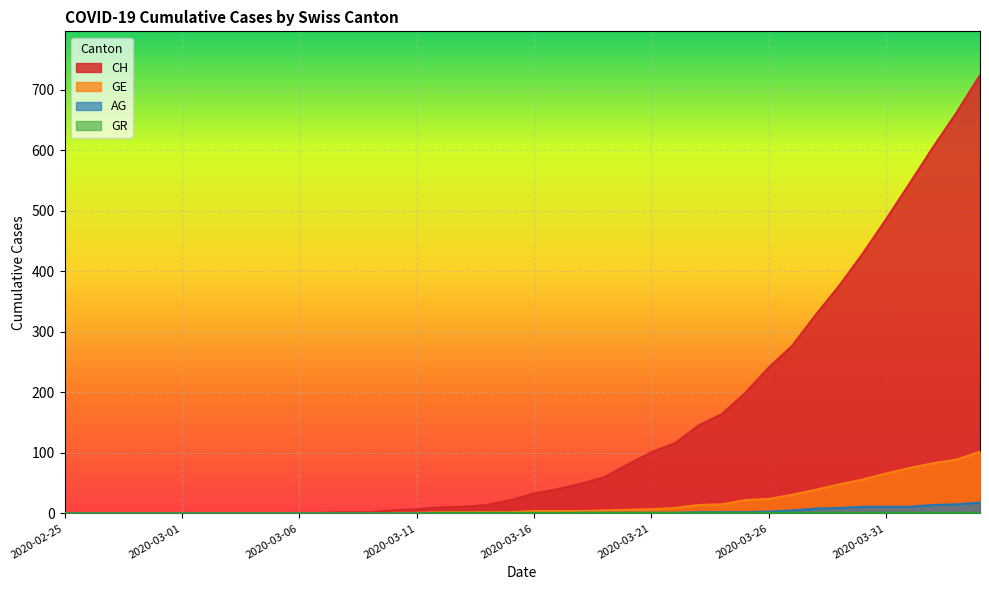

Which series has the largest total across all categories?

CH